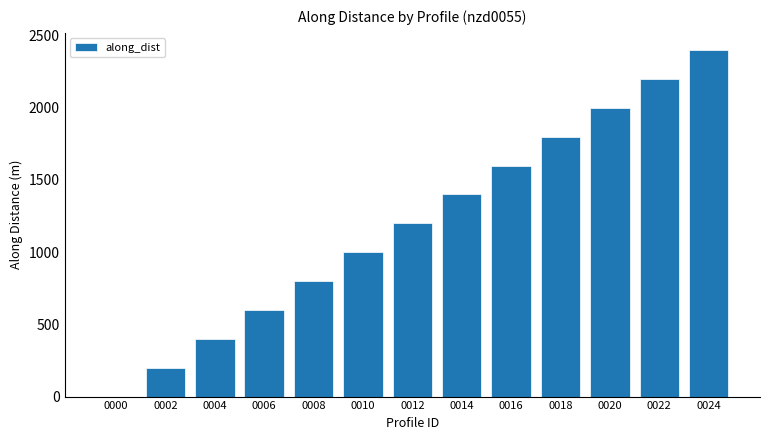

What is the ratio of the value at 0022 to the value at 0008?

2.8